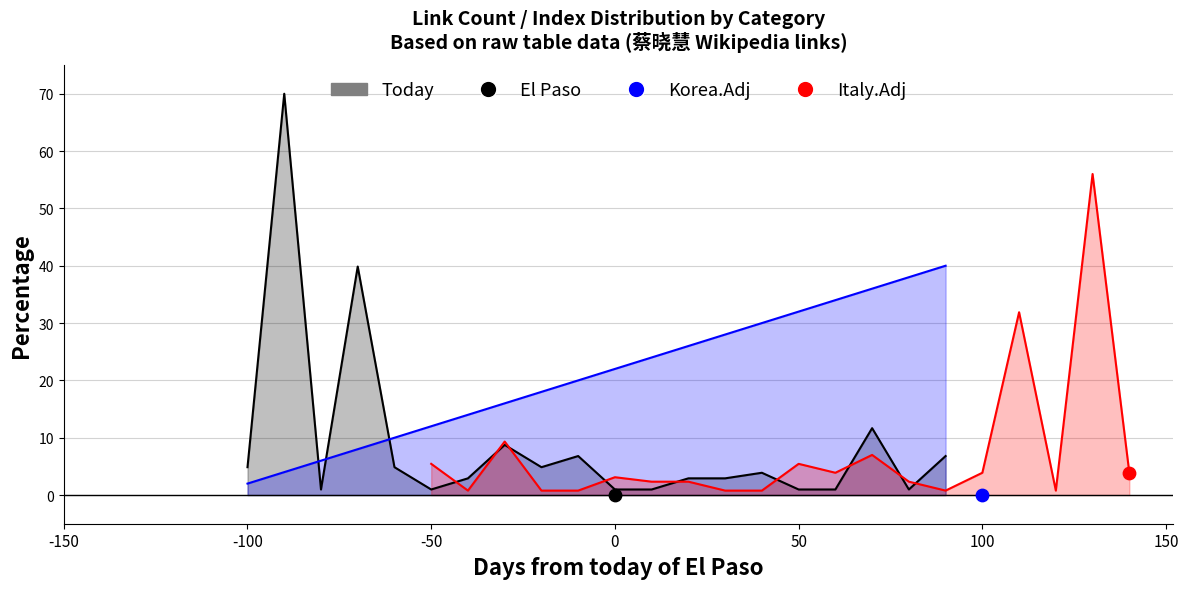

Is the value of Korea.Adj at 8 greater than the value of El Paso at 10?

Yes